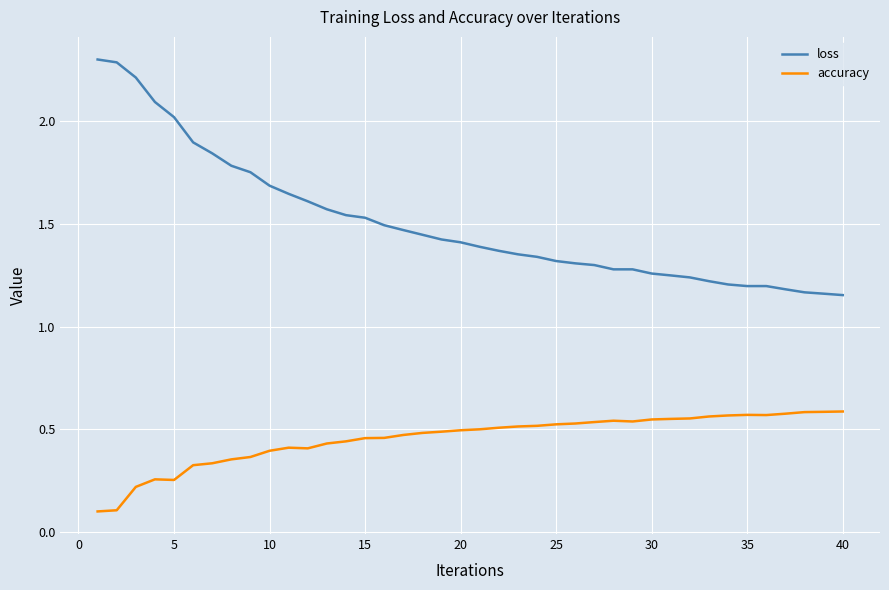

Which series has the widest spread of values?

loss